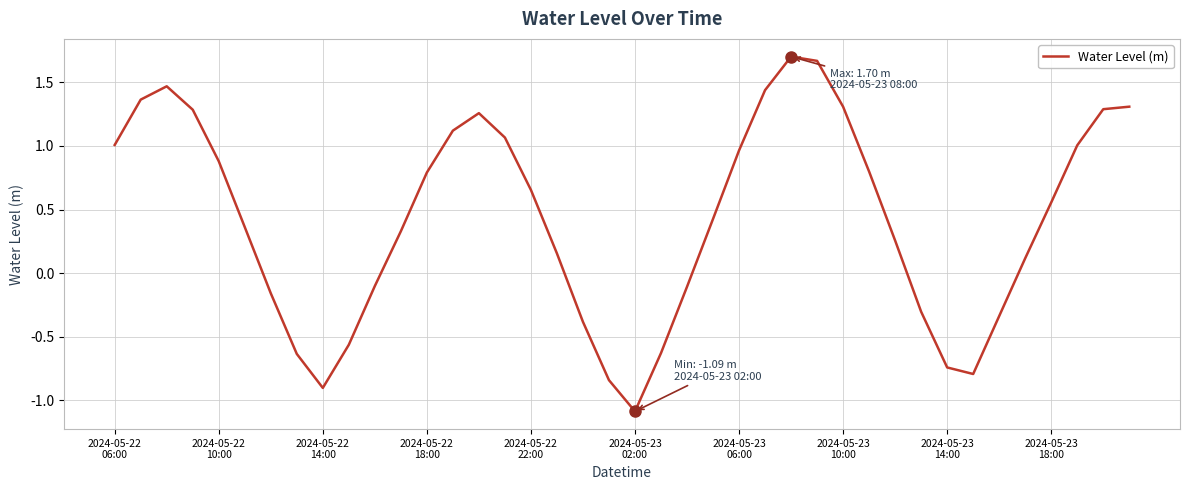

What is the minimum value shown in the chart?

-1.1